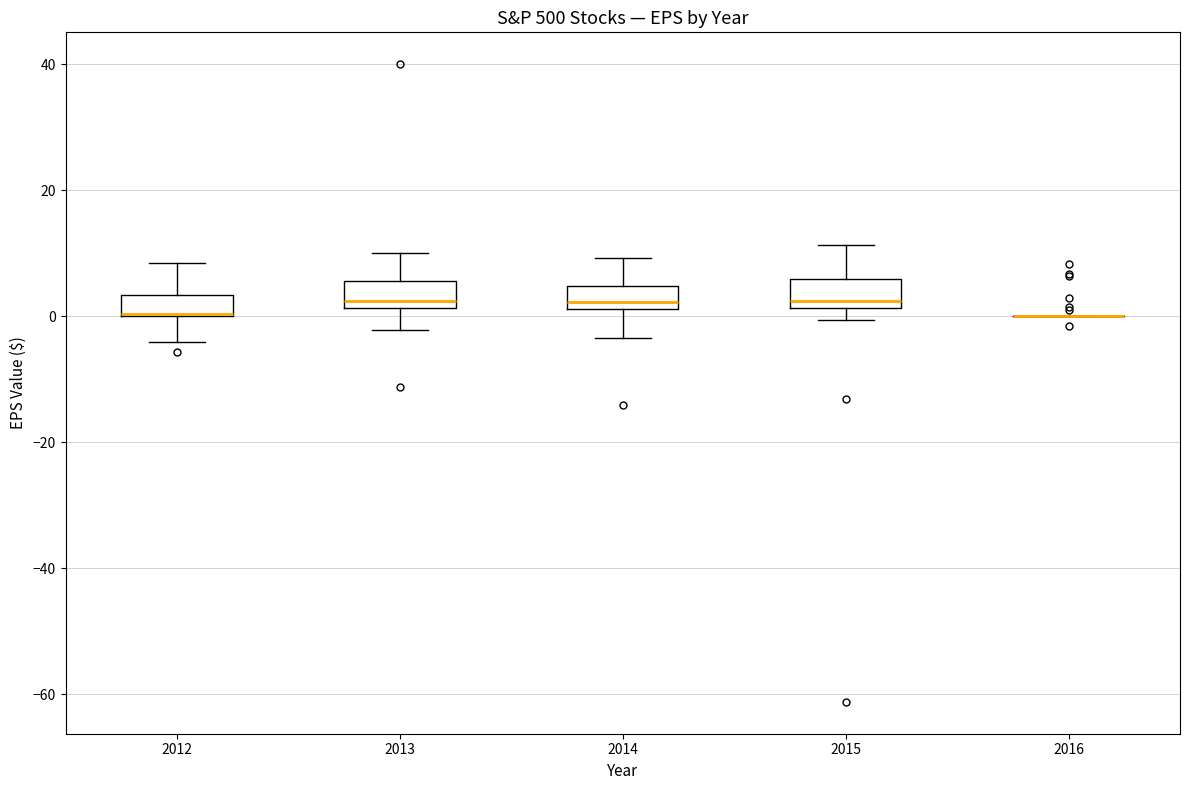

Reading left to right, read every box against the y-axis: the position of its median line, the range the box covers, and the ends of its whiskers. The values are not printed on the chart, so give them approximately, as read against the axis.

2012: median 0 (drawn on the box's lower edge), box 0 to 4, whiskers -4 to 8
2013: median 2 (just above the box's lower edge), box 2 to 6, whiskers -2 to 10
2014: median 2 (just above the box's lower edge), box 2 to 4, whiskers -4 to 10
2015: median 2 (just above the box's lower edge), box 2 to 6, whiskers 0 to 12
2016: box collapsed to a line at 0, whiskers 0 to 0